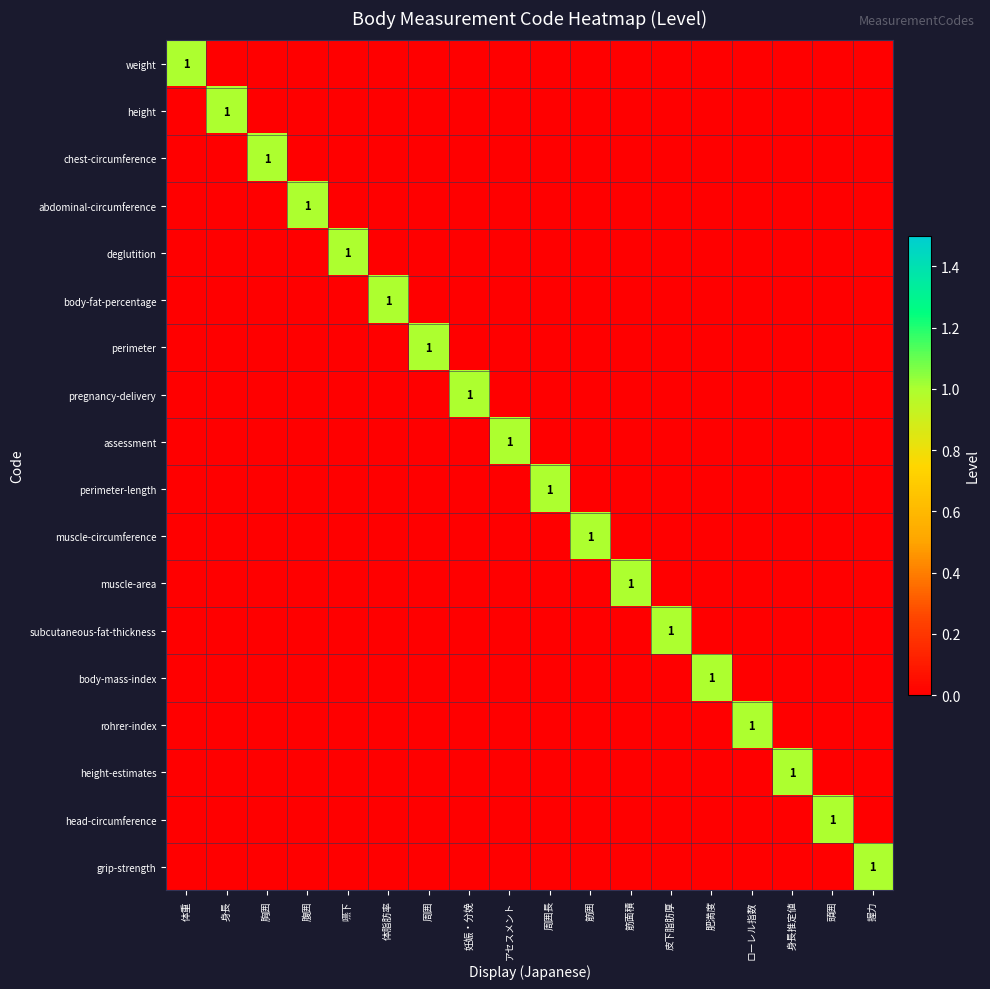

Is the value of pregnancy-delivery at 腹囲 greater than the value of body-fat-percentage at アセスメント?

No